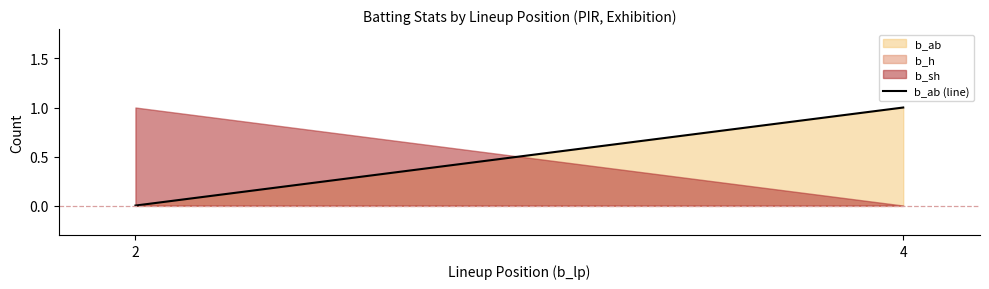

Which has a higher value, 4 or 2?

4